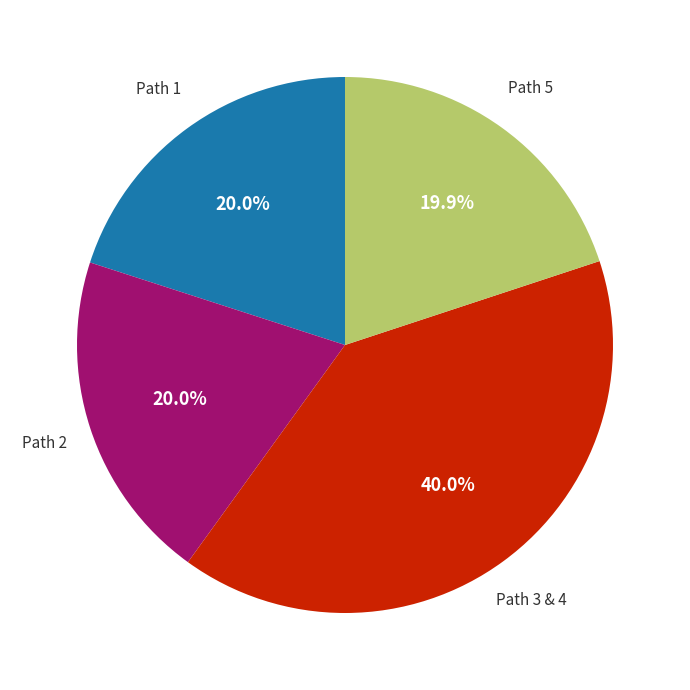

Is there any slice that represents more than half of the pie?

No